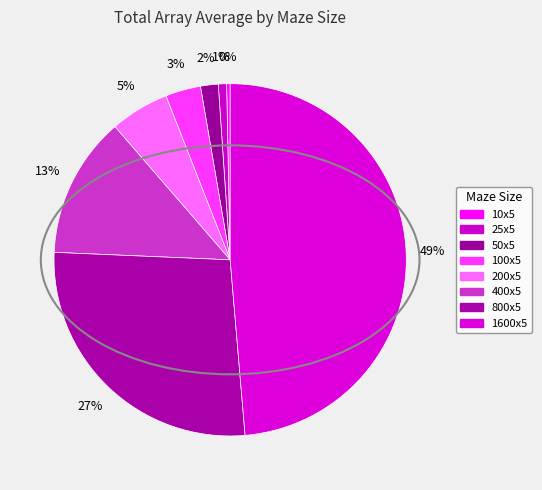

Is there any slice that represents more than half of the pie?

No